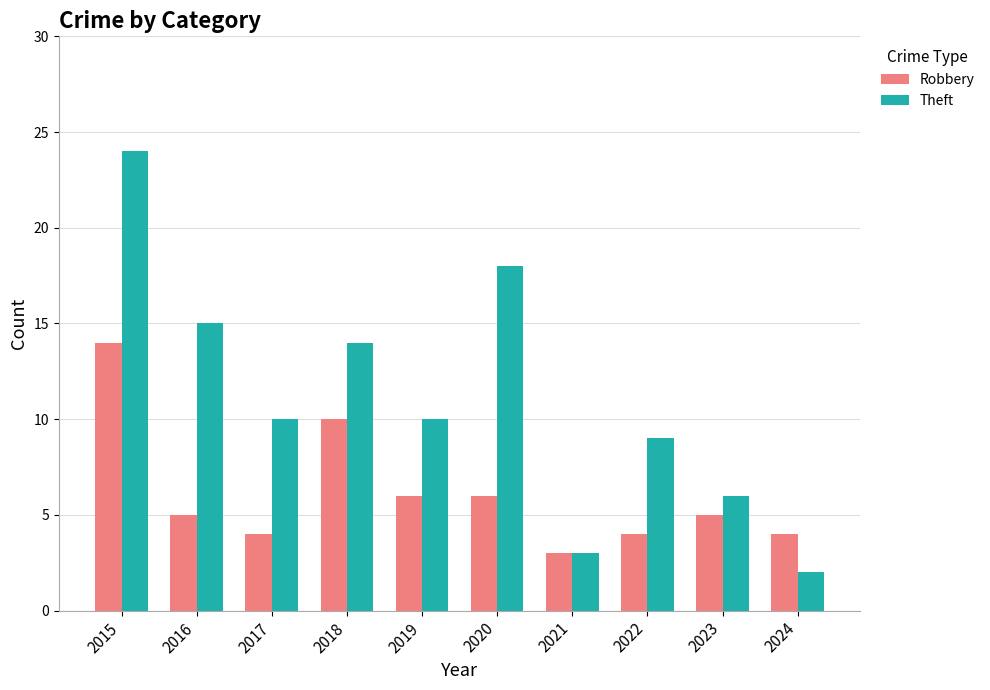

Which series has the widest spread of values?

Theft